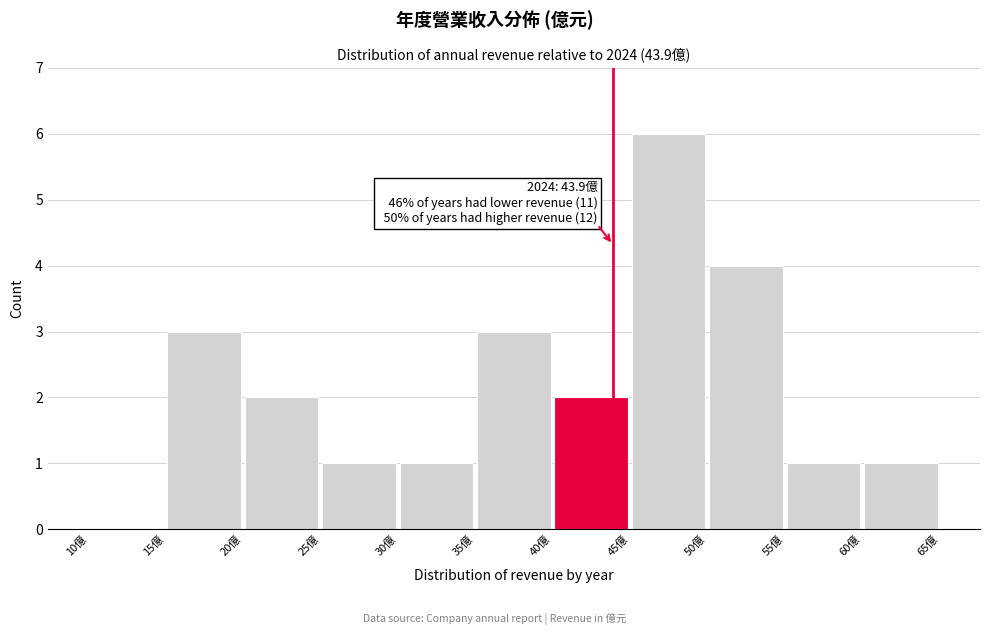

Which range on the x-axis has the tallest bar?

45 to 50